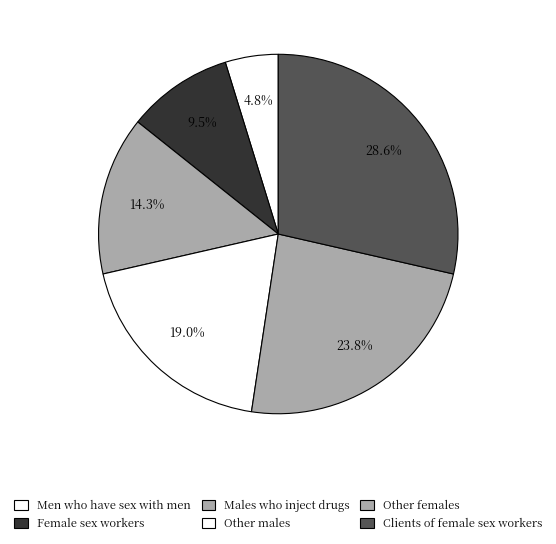

Does Clients of female sex workers account for over 50% of the chart?

No